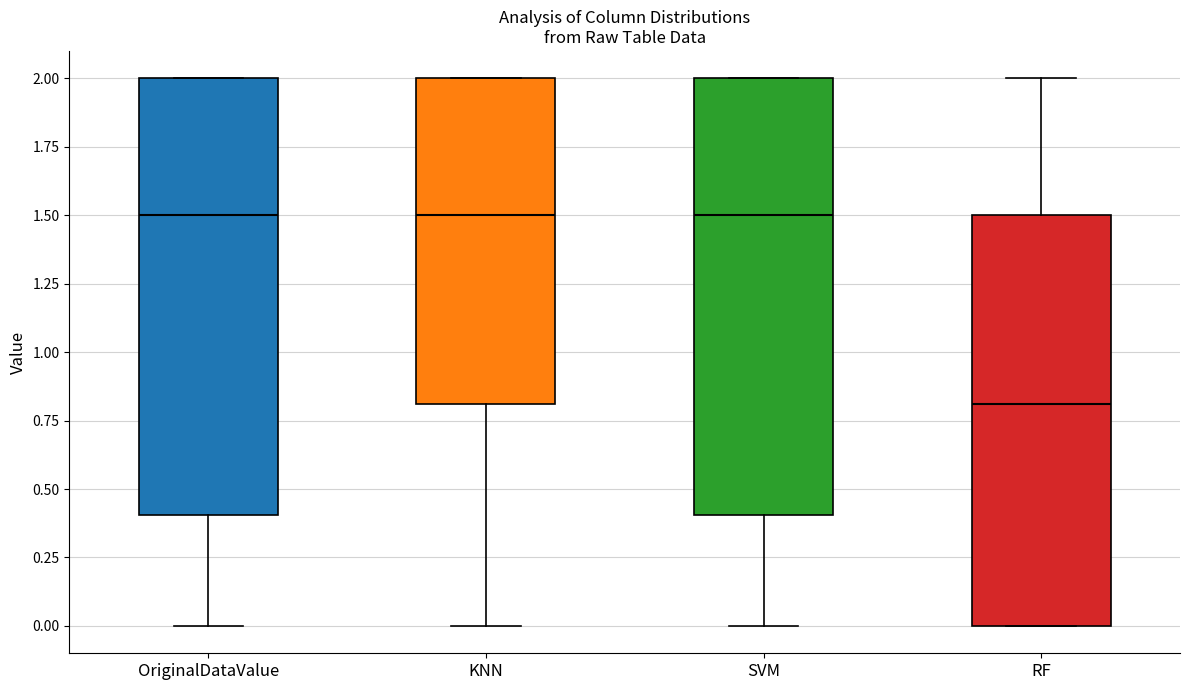

Reading left to right, transcribe this box plot: for each box, give where its median line is, the range the box spans, and where its two whiskers end, as read against the y-axis. The values are not printed on the chart, so give them approximately, as read against the axis.

OriginalDataValue: median 1.5, box 0.4 to 2.0, whiskers 0.0 to 2.0
KNN: median 1.5, box 0.8 to 2.0, whiskers 0.0 to 2.0
SVM: median 1.5, box 0.4 to 2.0, whiskers 0.0 to 2.0
RF: median 0.8, box 0.0 to 1.5, whiskers 0.0 to 2.0